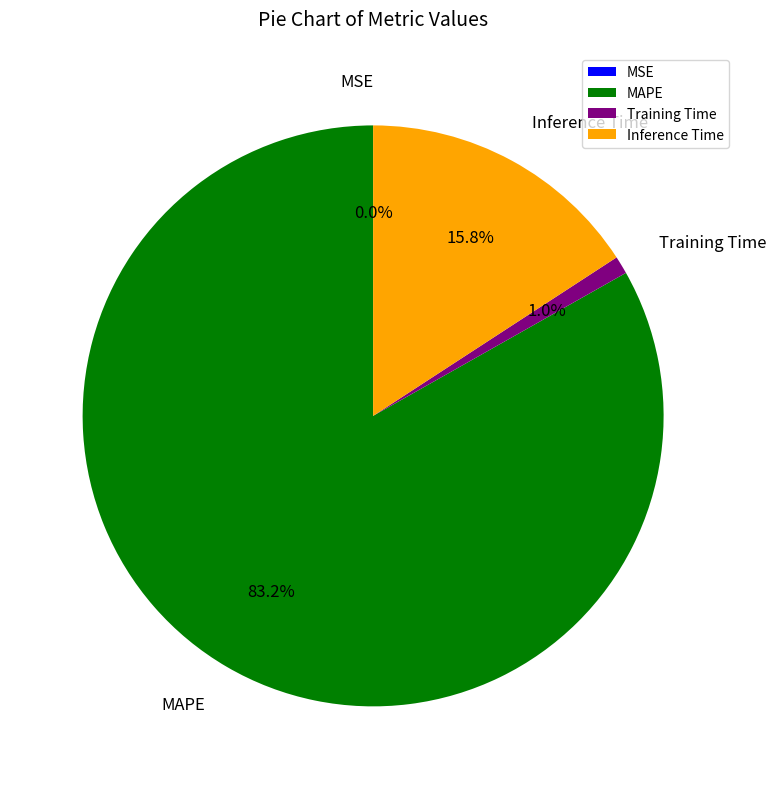

Combined, what portion of the pie is Training Time and MAPE?

84.2%